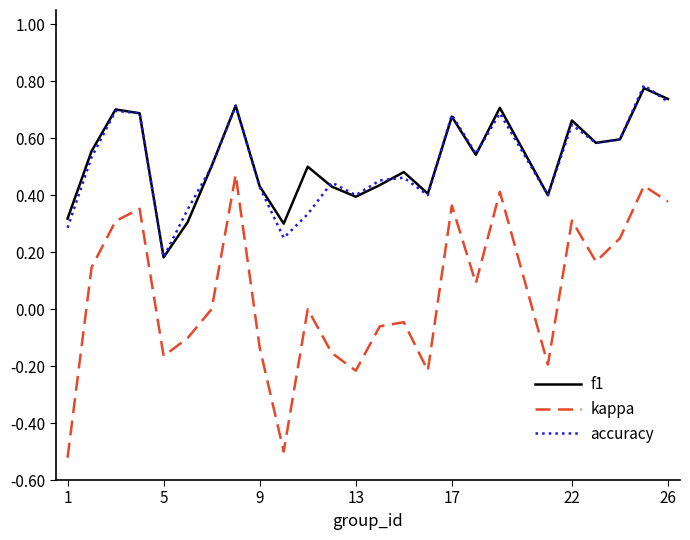

True or false: kappa and f1 intersect in this chart.

False